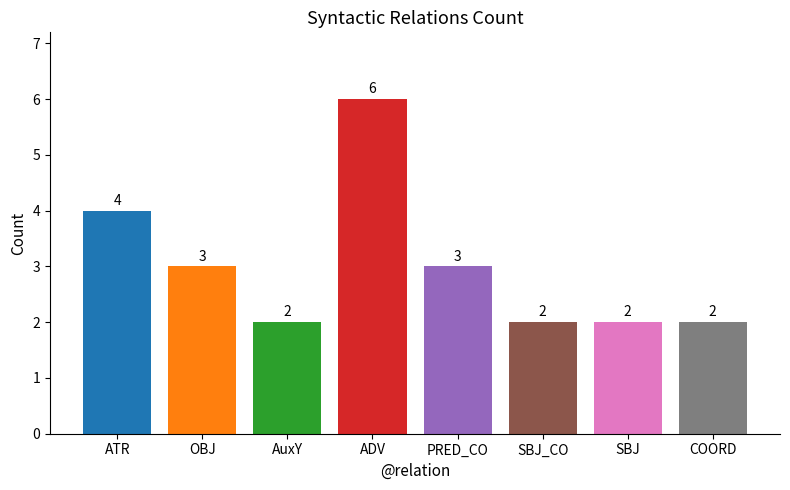

What is the difference between the maximum and minimum values?

4